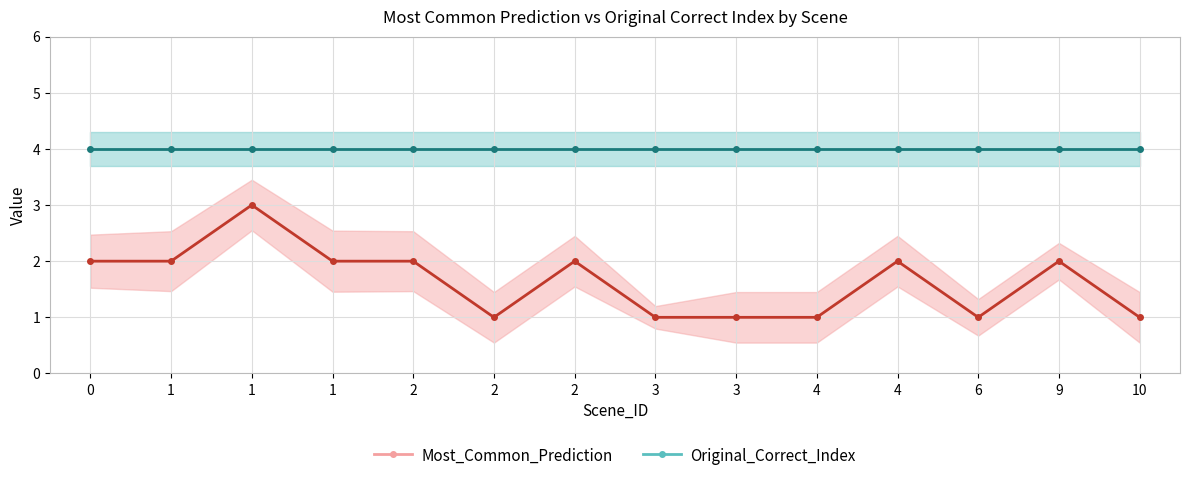

The value of Original_Correct_Index at 1 is 4. True or false?

True